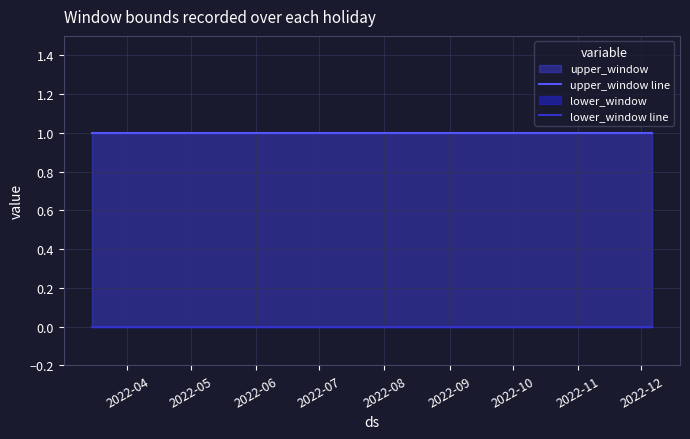

At which category does the chart reach its peak across all series?

2022-04